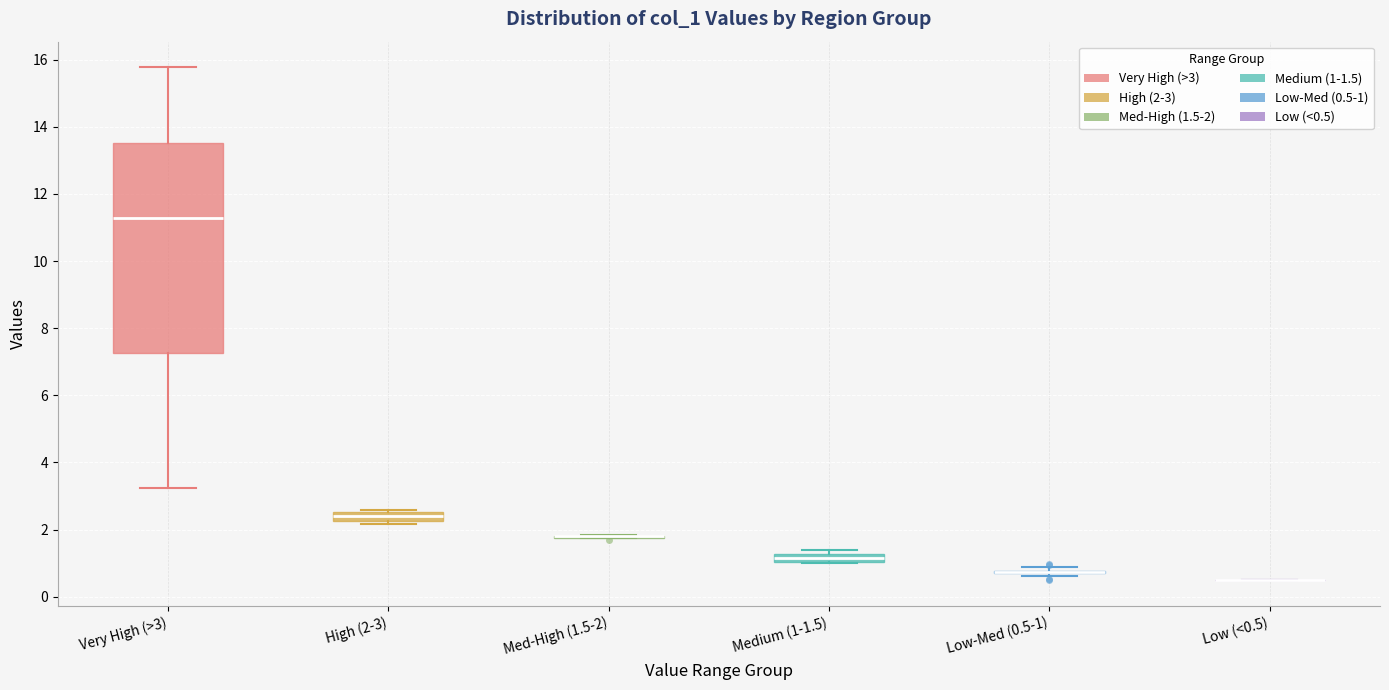

Which box is the tallest, from its lower edge to its upper edge?

Very High (>3)